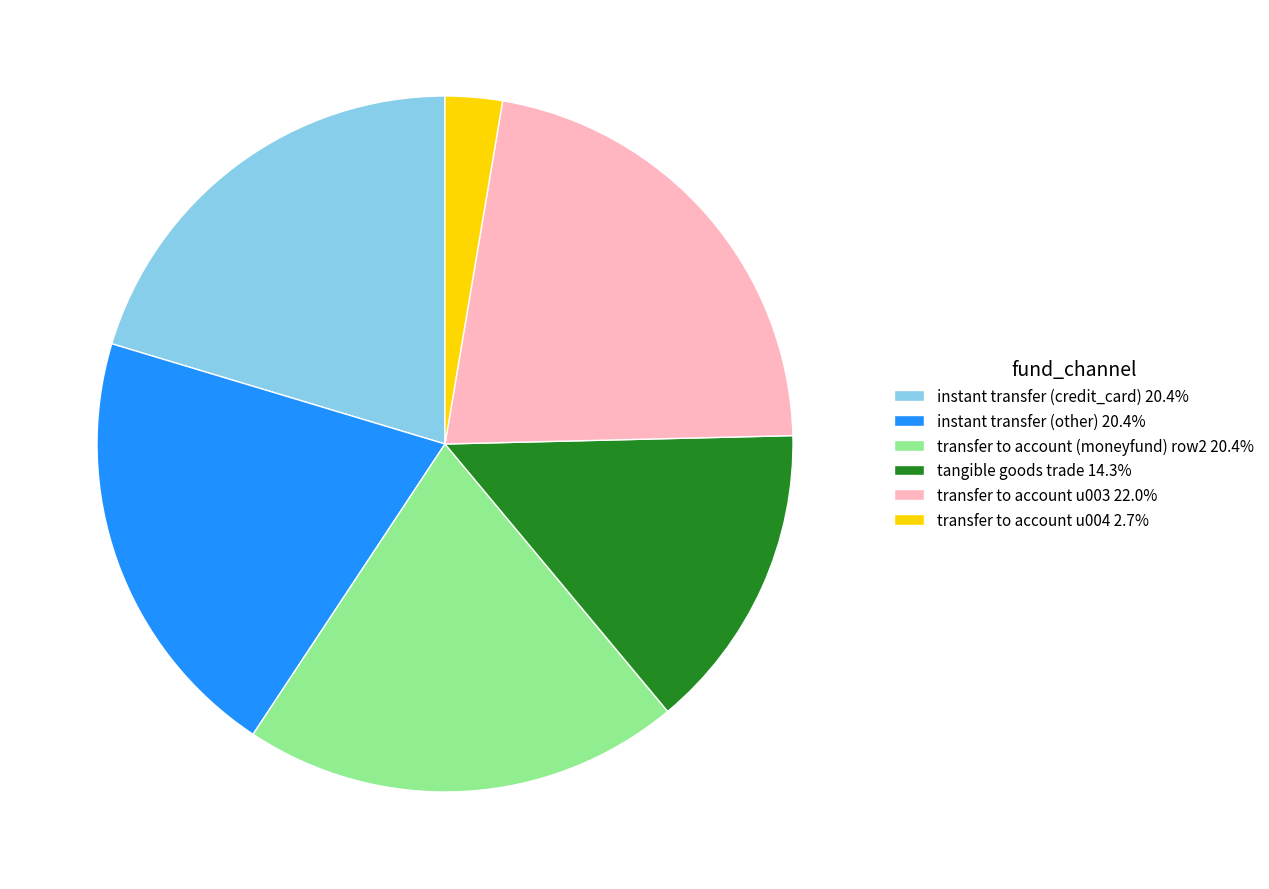

What is the ratio of the value at transfer to account (moneyfund) row2 20.4% to the value at transfer to account u003 22.0%?

0.9